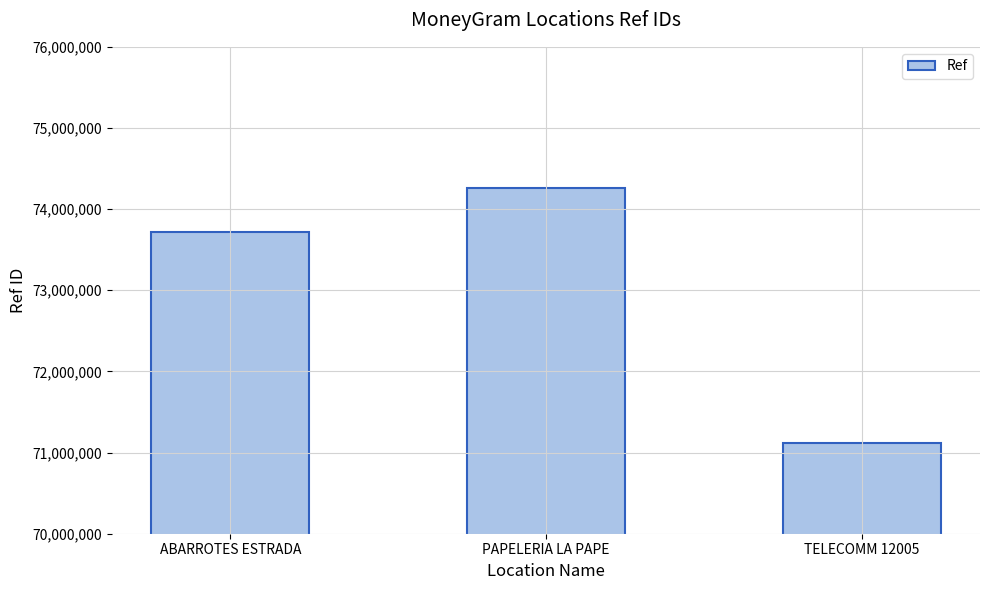

Reading left to right, what are all the values shown in this chart?

73722315	74265350	71117456